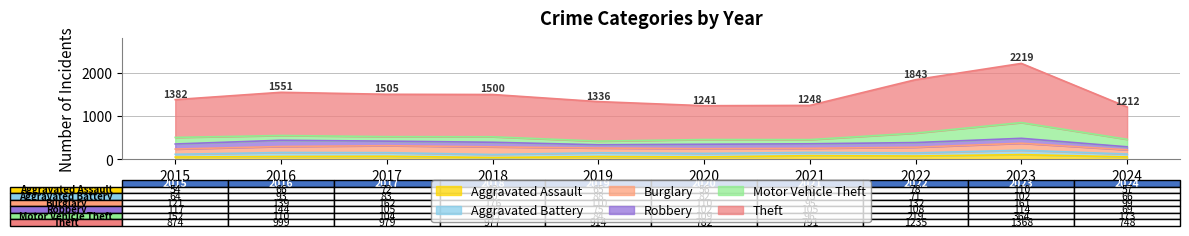

What is the difference between the Aggravated Assault values at 2023 and 2015?

56